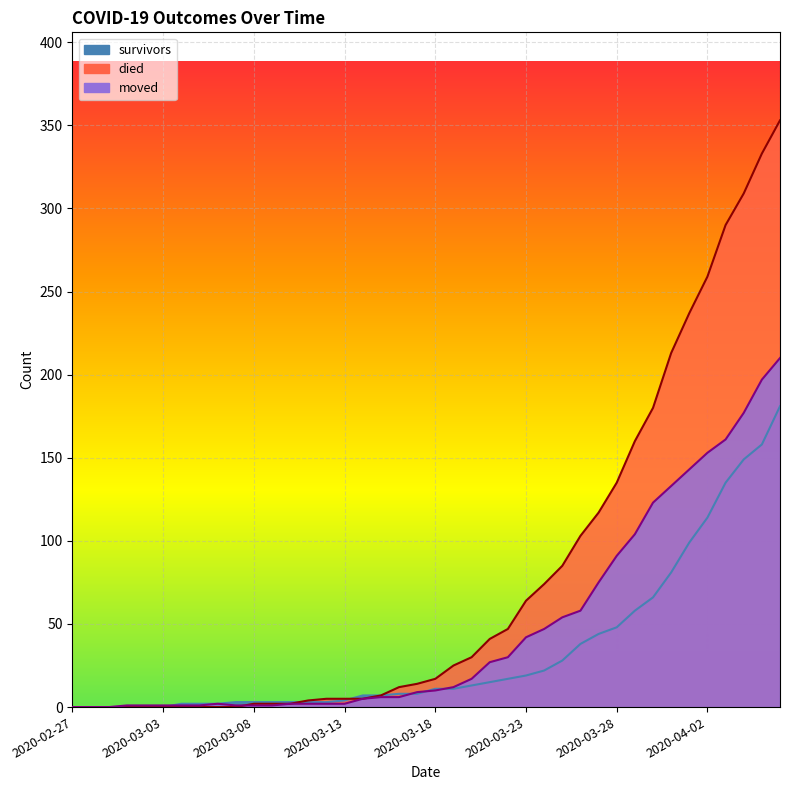

At how many categories does at least one series exceed 286?

4